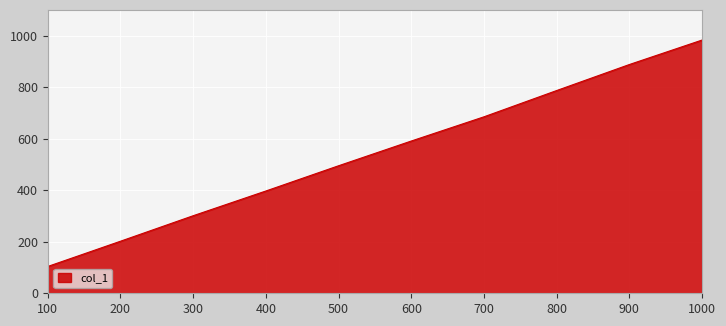

Reading right to left, list all the values displayed in this chart.

1000=983	900=888	800=787	700=685	600=591	500=495	400=397	300=301	200=202	100=104